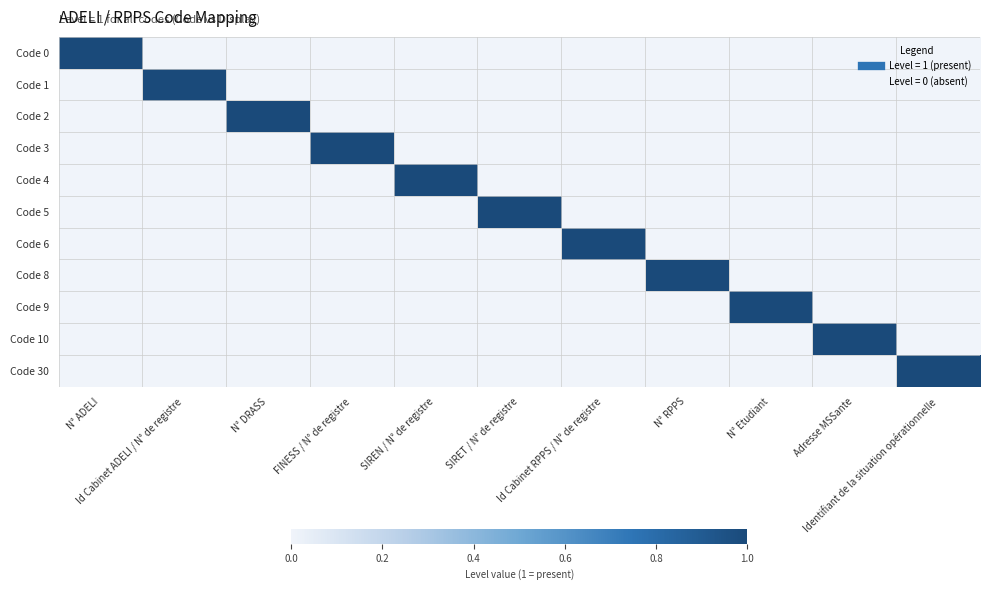

Reading left to right, extract all data points from this chart.

Code 0: N° ADELI=1	Id Cabinet ADELI / N° de registre=0	N° DRASS=0	FINESS / N° de registre=0	SIREN / N° de registre=0	SIRET / N° de registre=0	Id Cabinet RPPS / N° de registre=0	N° RPPS=0	N° Etudiant=0	Adresse MSSante=0	Identifiant de la situation opérationnelle=0
Code 1: N° ADELI=0	Id Cabinet ADELI / N° de registre=1	N° DRASS=0	FINESS / N° de registre=0	SIREN / N° de registre=0	SIRET / N° de registre=0	Id Cabinet RPPS / N° de registre=0	N° RPPS=0	N° Etudiant=0	Adresse MSSante=0	Identifiant de la situation opérationnelle=0
Code 2: N° ADELI=0	Id Cabinet ADELI / N° de registre=0	N° DRASS=1	FINESS / N° de registre=0	SIREN / N° de registre=0	SIRET / N° de registre=0	Id Cabinet RPPS / N° de registre=0	N° RPPS=0	N° Etudiant=0	Adresse MSSante=0	Identifiant de la situation opérationnelle=0
Code 3: N° ADELI=0	Id Cabinet ADELI / N° de registre=0	N° DRASS=0	FINESS / N° de registre=1	SIREN / N° de registre=0	SIRET / N° de registre=0	Id Cabinet RPPS / N° de registre=0	N° RPPS=0	N° Etudiant=0	Adresse MSSante=0	Identifiant de la situation opérationnelle=0
Code 4: N° ADELI=0	Id Cabinet ADELI / N° de registre=0	N° DRASS=0	FINESS / N° de registre=0	SIREN / N° de registre=1	SIRET / N° de registre=0	Id Cabinet RPPS / N° de registre=0	N° RPPS=0	N° Etudiant=0	Adresse MSSante=0	Identifiant de la situation opérationnelle=0
Code 5: N° ADELI=0	Id Cabinet ADELI / N° de registre=0	N° DRASS=0	FINESS / N° de registre=0	SIREN / N° de registre=0	SIRET / N° de registre=1	Id Cabinet RPPS / N° de registre=0	N° RPPS=0	N° Etudiant=0	Adresse MSSante=0	Identifiant de la situation opérationnelle=0
Code 6: N° ADELI=0	Id Cabinet ADELI / N° de registre=0	N° DRASS=0	FINESS / N° de registre=0	SIREN / N° de registre=0	SIRET / N° de registre=0	Id Cabinet RPPS / N° de registre=1	N° RPPS=0	N° Etudiant=0	Adresse MSSante=0	Identifiant de la situation opérationnelle=0
Code 8: N° ADELI=0	Id Cabinet ADELI / N° de registre=0	N° DRASS=0	FINESS / N° de registre=0	SIREN / N° de registre=0	SIRET / N° de registre=0	Id Cabinet RPPS / N° de registre=0	N° RPPS=1	N° Etudiant=0	Adresse MSSante=0	Identifiant de la situation opérationnelle=0
Code 9: N° ADELI=0	Id Cabinet ADELI / N° de registre=0	N° DRASS=0	FINESS / N° de registre=0	SIREN / N° de registre=0	SIRET / N° de registre=0	Id Cabinet RPPS / N° de registre=0	N° RPPS=0	N° Etudiant=1	Adresse MSSante=0	Identifiant de la situation opérationnelle=0
Code 10: N° ADELI=0	Id Cabinet ADELI / N° de registre=0	N° DRASS=0	FINESS / N° de registre=0	SIREN / N° de registre=0	SIRET / N° de registre=0	Id Cabinet RPPS / N° de registre=0	N° RPPS=0	N° Etudiant=0	Adresse MSSante=1	Identifiant de la situation opérationnelle=0
Code 30: N° ADELI=0	Id Cabinet ADELI / N° de registre=0	N° DRASS=0	FINESS / N° de registre=0	SIREN / N° de registre=0	SIRET / N° de registre=0	Id Cabinet RPPS / N° de registre=0	N° RPPS=0	N° Etudiant=0	Adresse MSSante=0	Identifiant de la situation opérationnelle=1